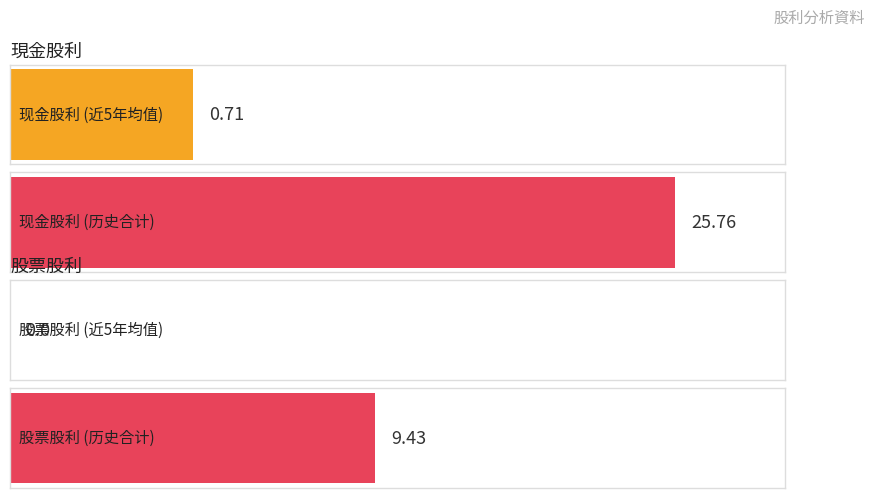

Which series has the largest total across all categories?

现金股利合计